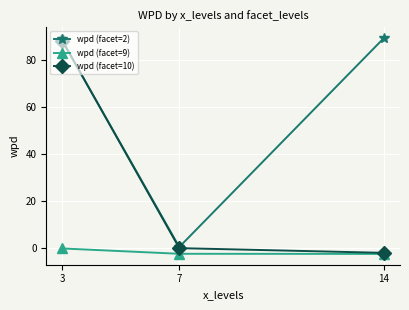

What is the average value of the wpd (facet=10) series?

28.6